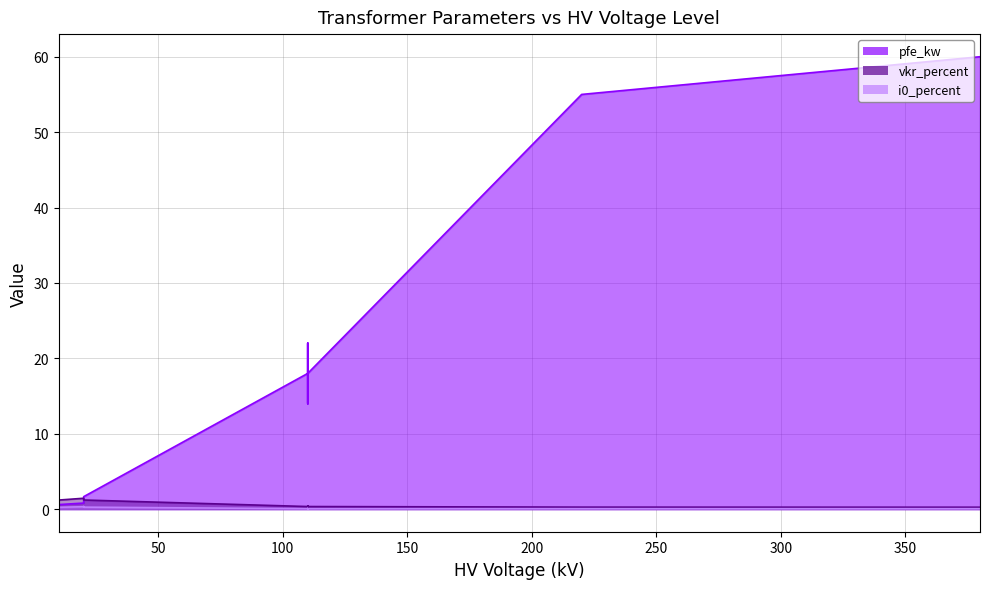

Is it true that pfe_kw equals 18.0 at 40 MVA 110/10 kV?

True